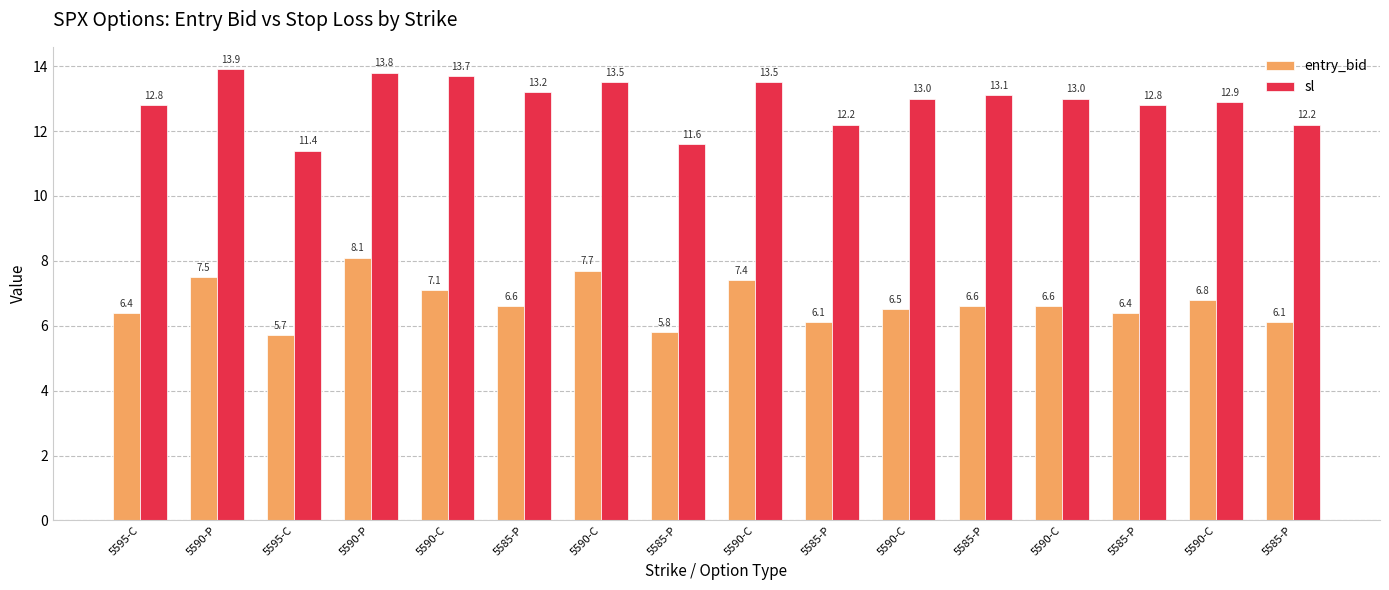

Which series has the largest range (max minus min)?

sl